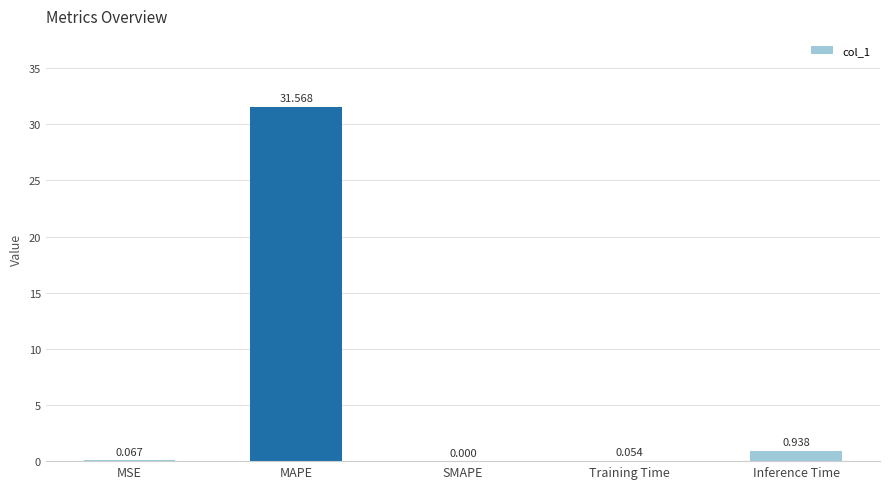

Count the number of values greater than 0.

4